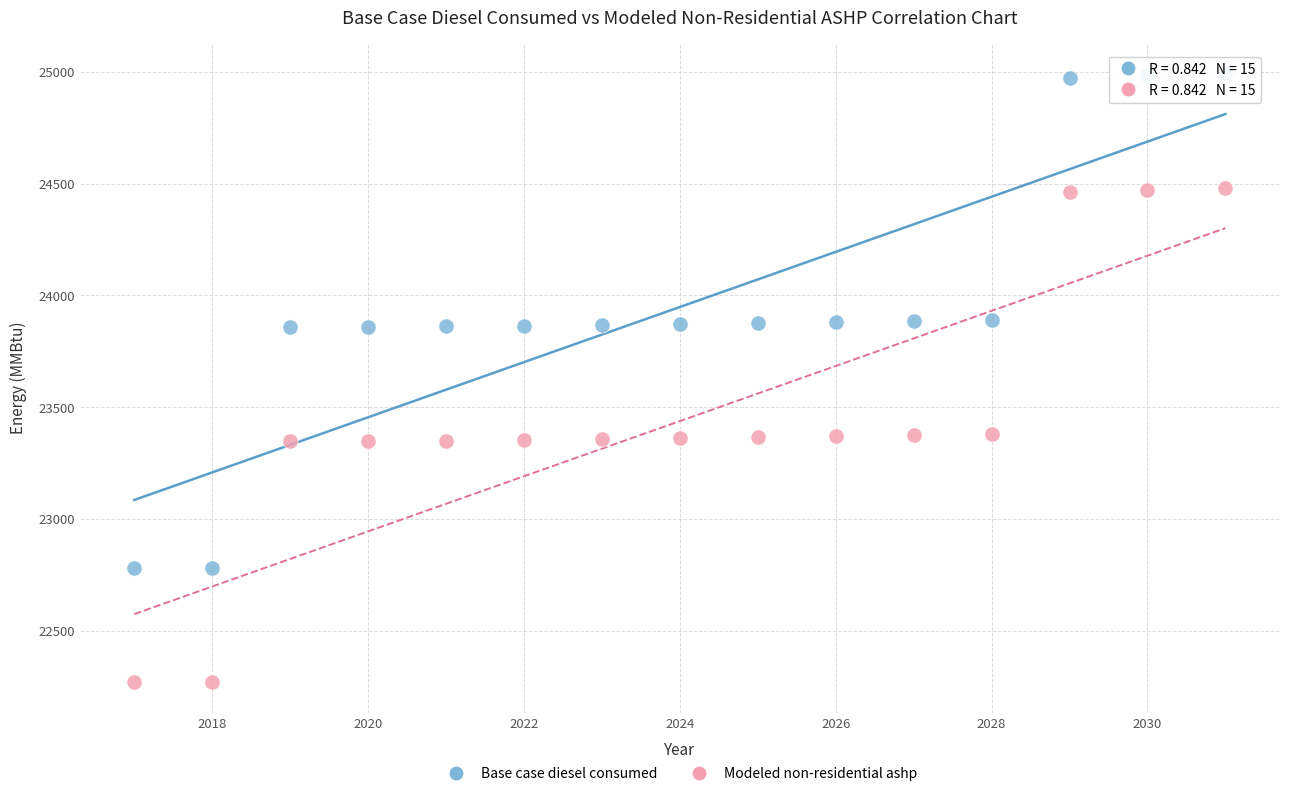

What is the X range (max minus min) for the scatter plot?

14.0